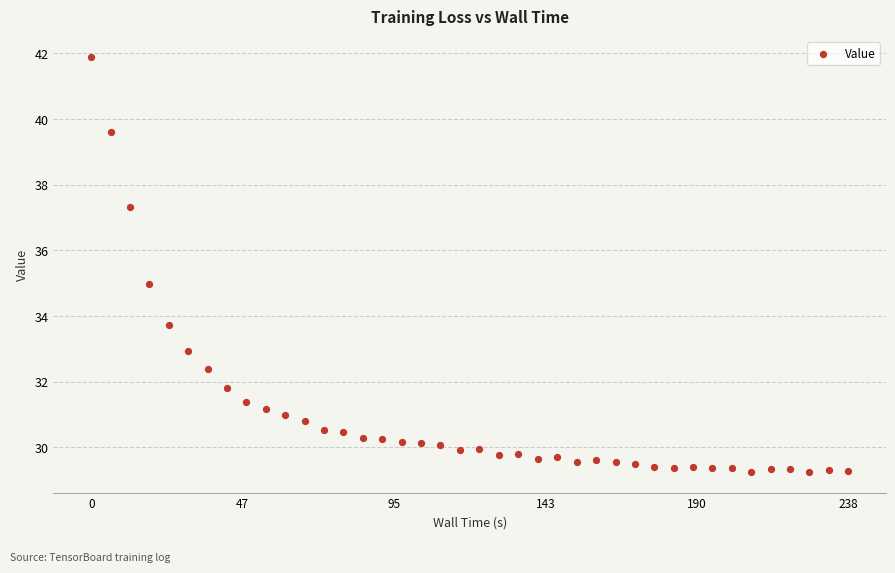

What is the range of X values (max minus min)?

238.5